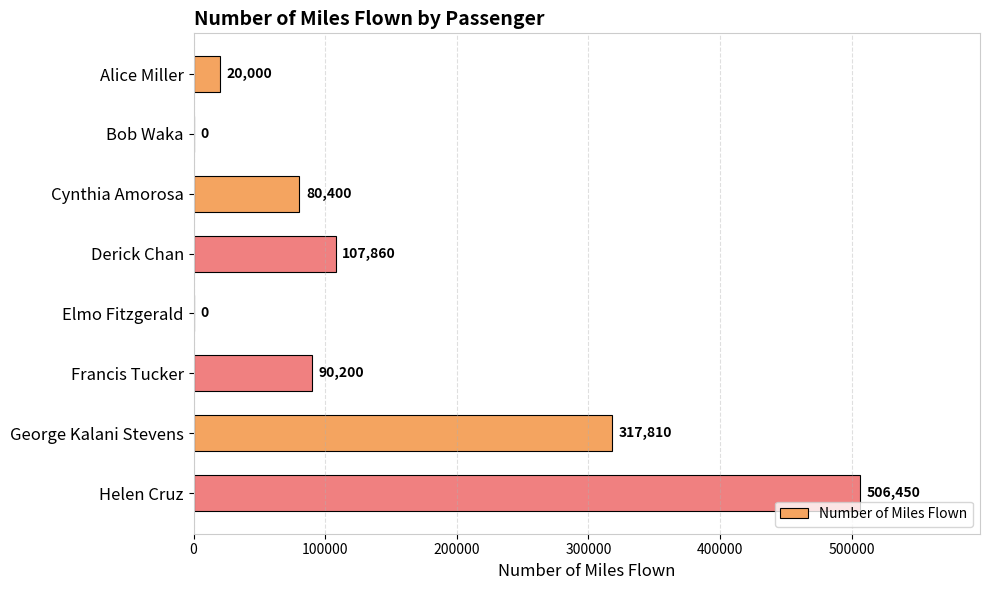

At which label is the value closest to 253225?

George Kalani Stevens